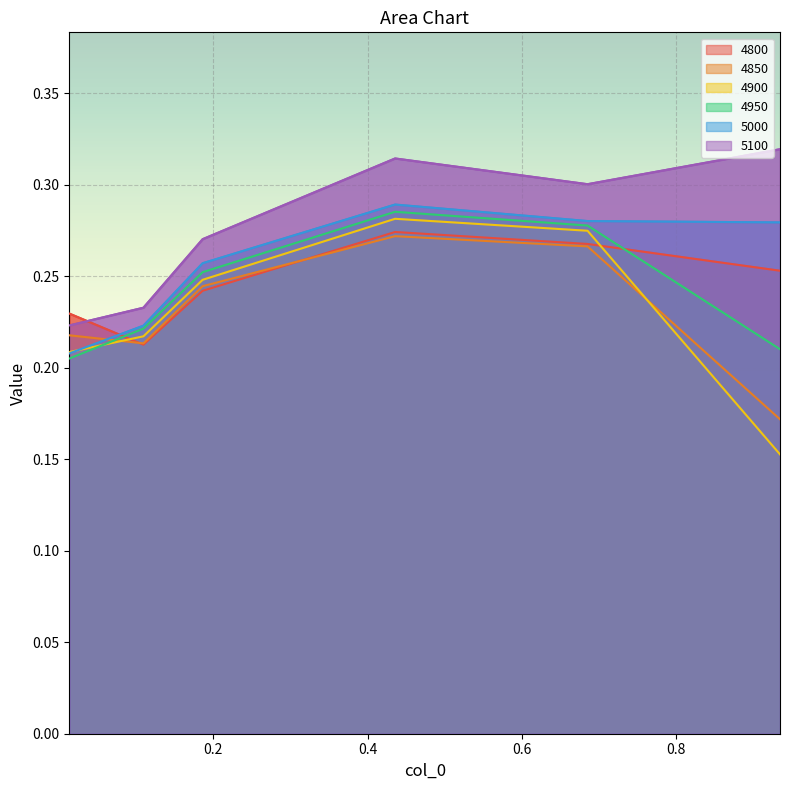

What is the total value across all series at 0.9342465753424658?

1.4